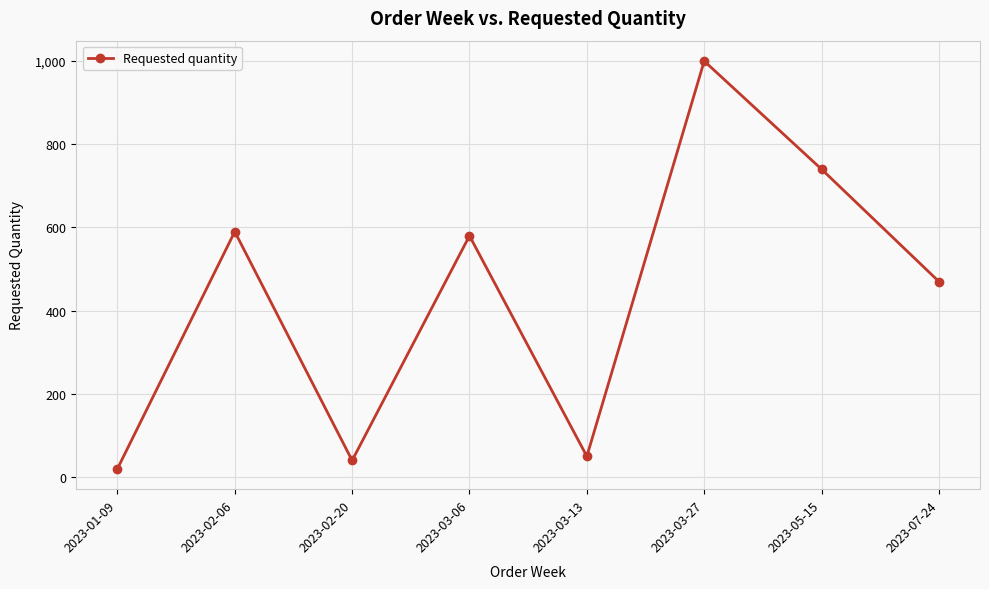

Is this an area chart (filled region under the line)?

No